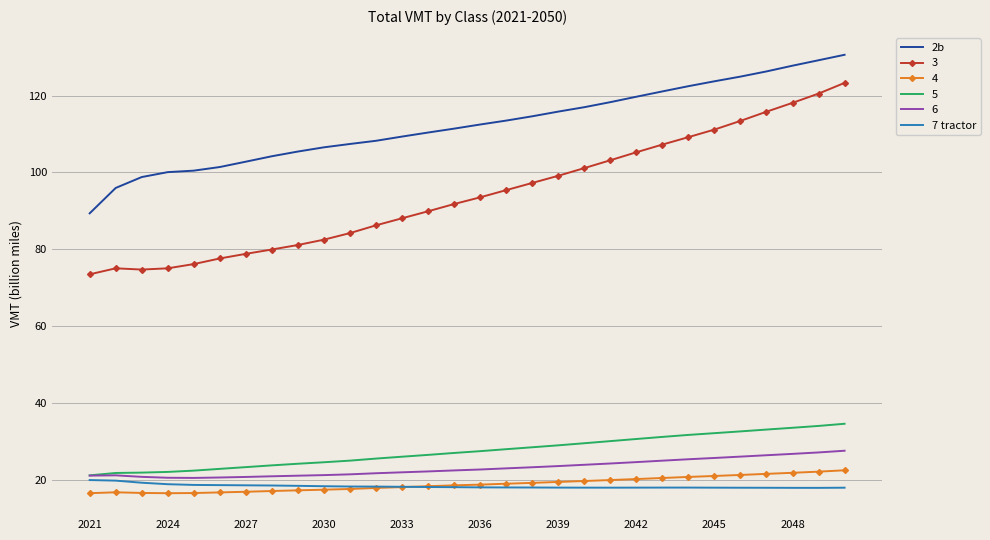

What is the average value of the 7 tractor series?

18.3